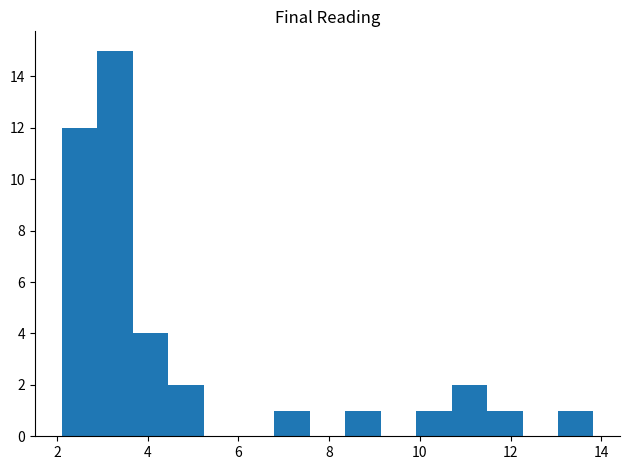

Read against the x-axis, roughly where is the centre of the tallest bar?

3.2